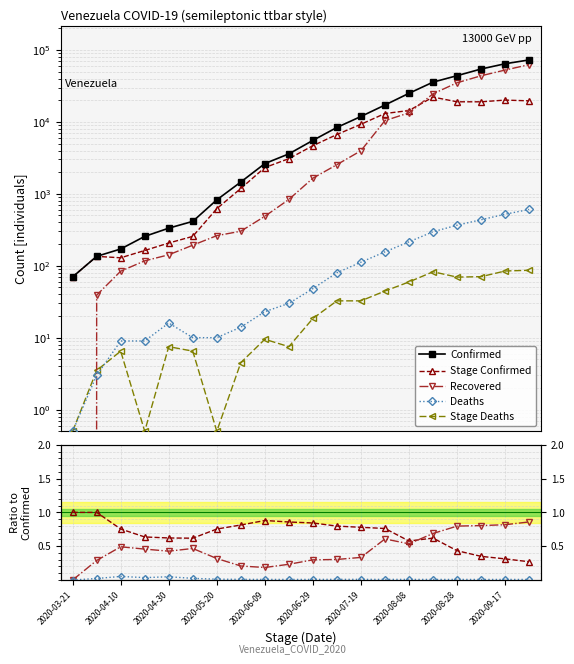

What are all the series names shown in the legend?

Confirmed, Stage Confirmed, Recovered, Deaths, Stage Deaths